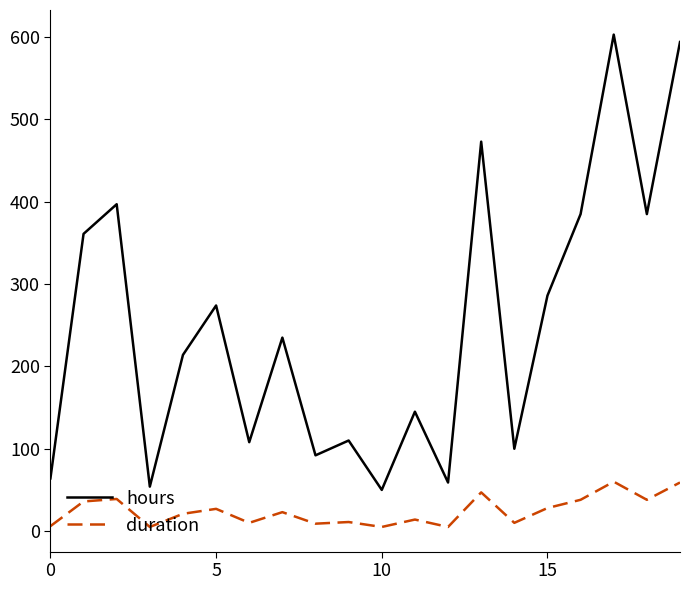

What is the highest value of the hours series?

603